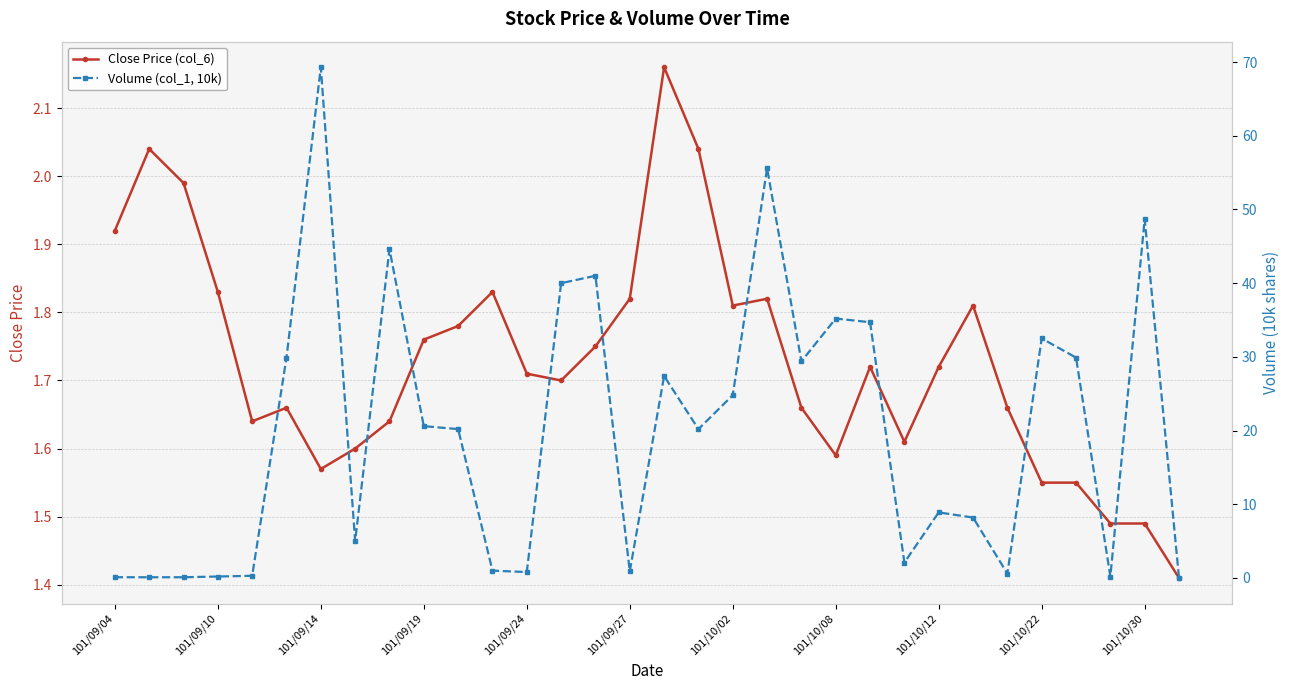

What is the maximum value shown in the chart?

69.3